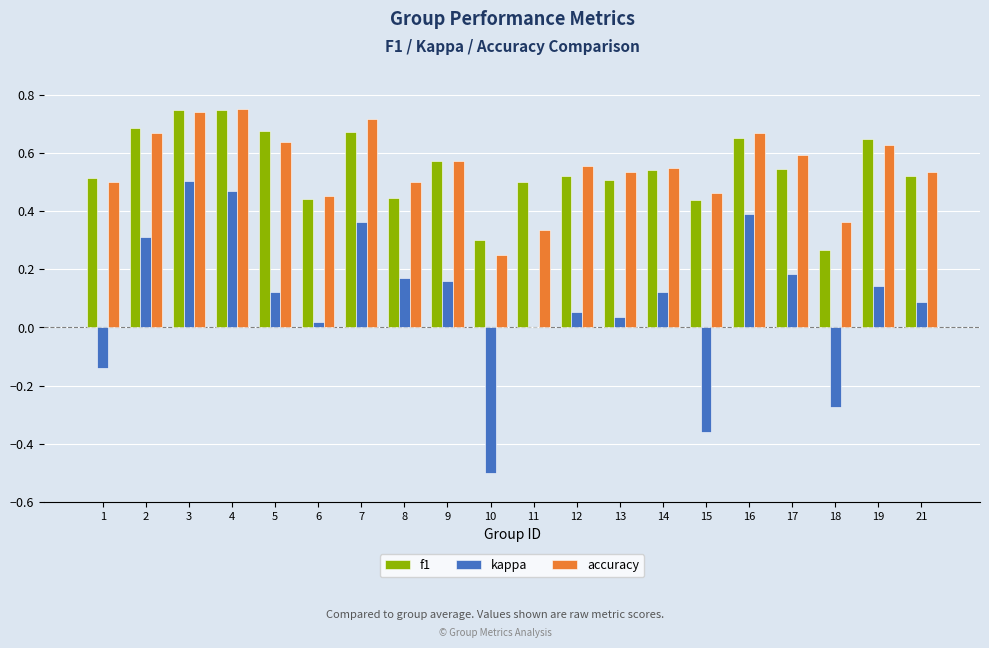

What is the sum of all accuracy values?

11.0